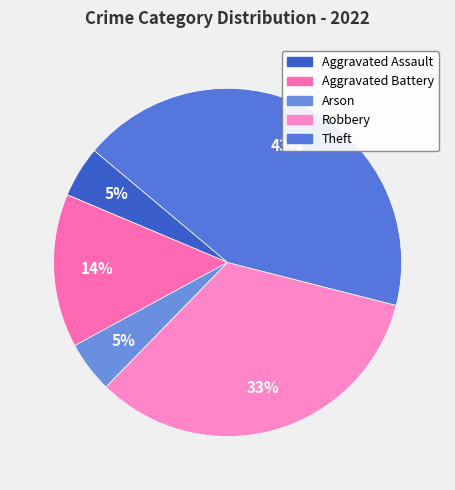

Rank the categories by value from highest to lowest.

Theft, Robbery, Aggravated Battery, Aggravated Assault, Arson